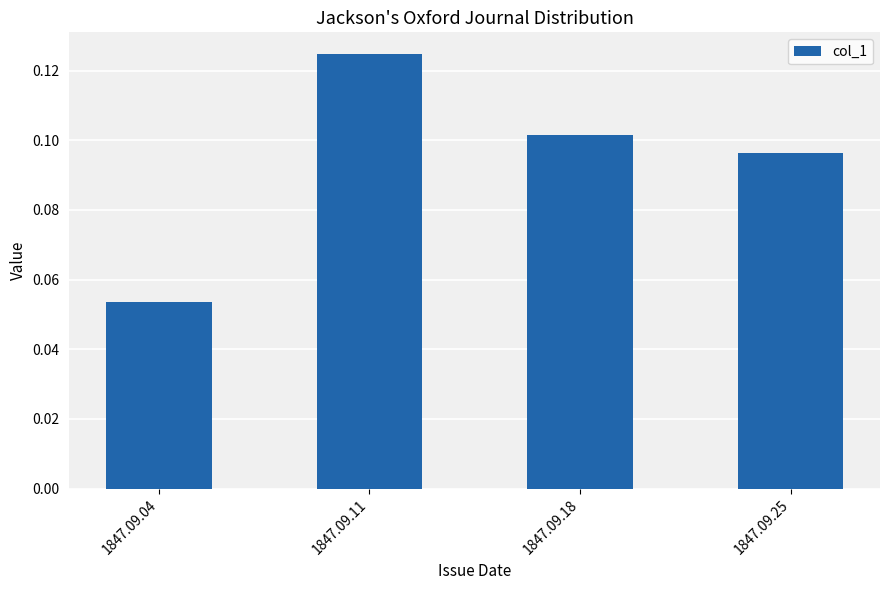

Count the values in the range 0 to 1.

4